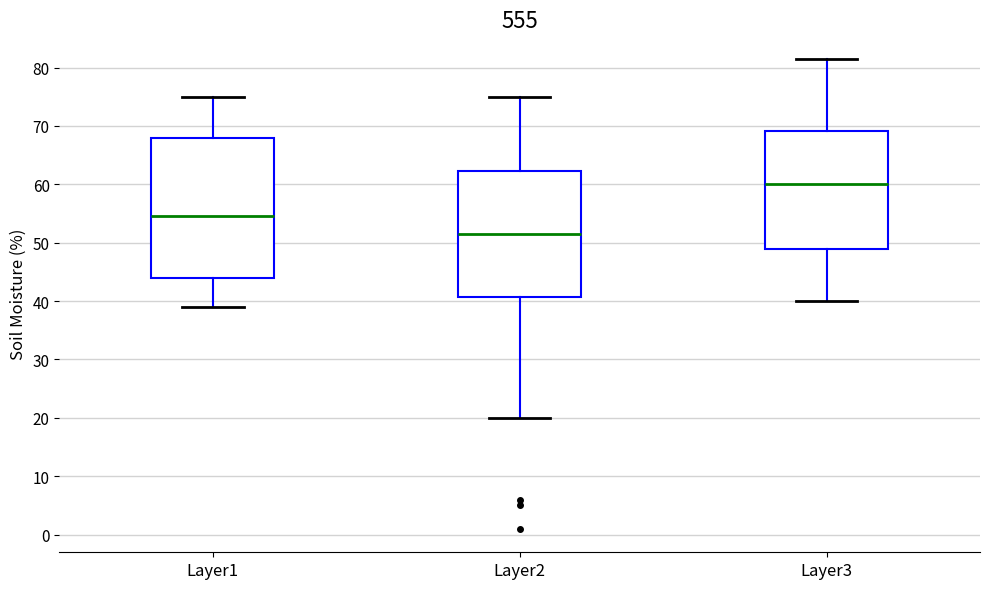

Reading left to right, read every box against the y-axis: the position of its median line, the range the box covers, and the ends of its whiskers. The values are not printed on the chart, so give them approximately, as read against the axis.

Layer1: median 55, box 44 to 68, whiskers 39 to 75
Layer2: median 52, box 41 to 62, whiskers 20 to 75
Layer3: median 60, box 49 to 69, whiskers 40 to 82